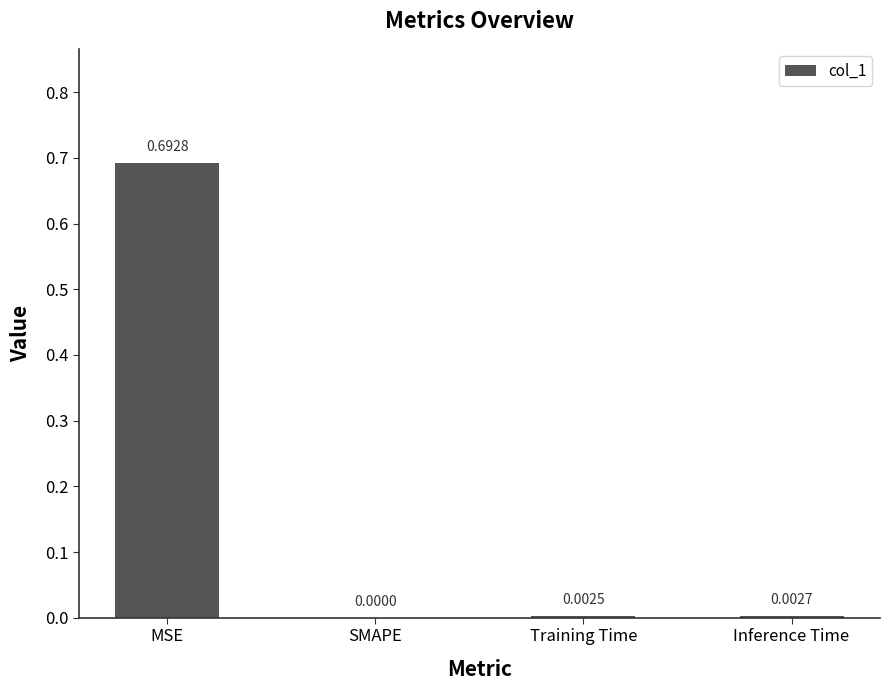

Between Inference Time and MSE, which is larger?

MSE